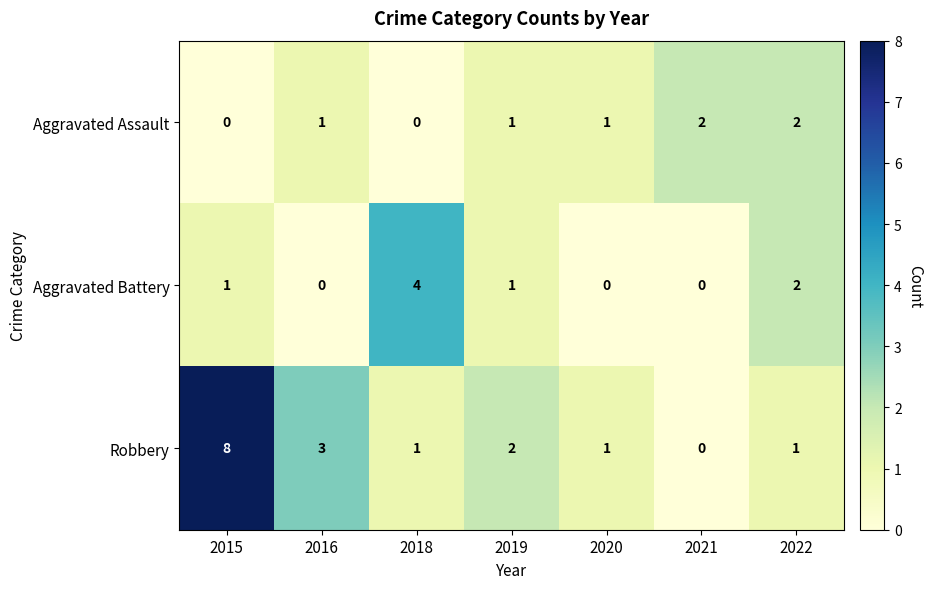

Reading left to right, what are all the values shown in this chart?

Aggravated Assault: 0	1	0	1	1	2	2
Aggravated Battery: 1	0	4	1	0	0	2
Robbery: 8	3	1	2	1	0	1